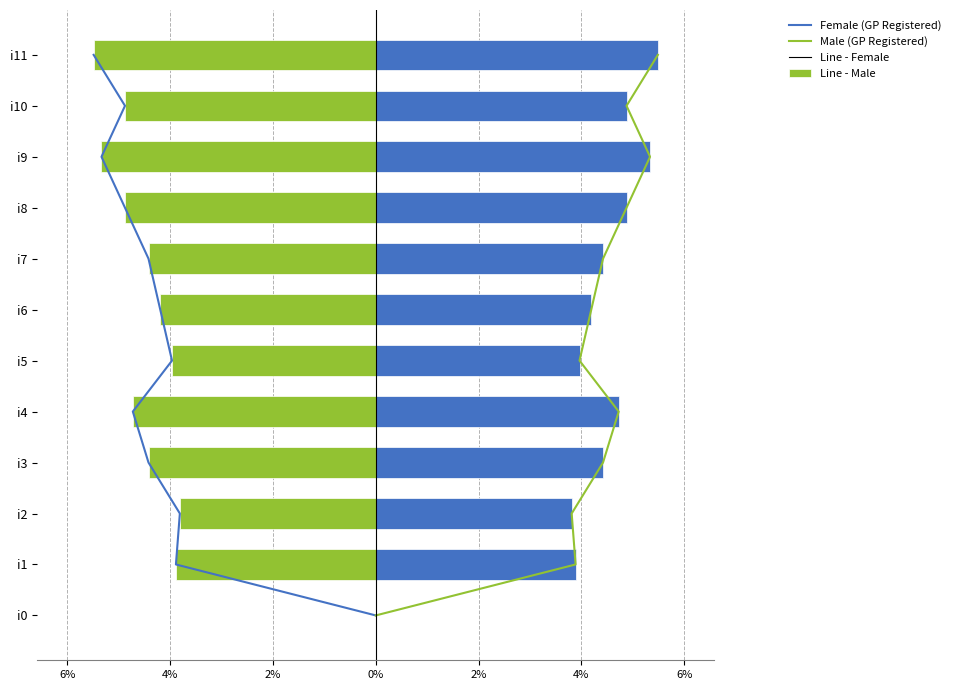

What is the sum of all Female values?

-50.0